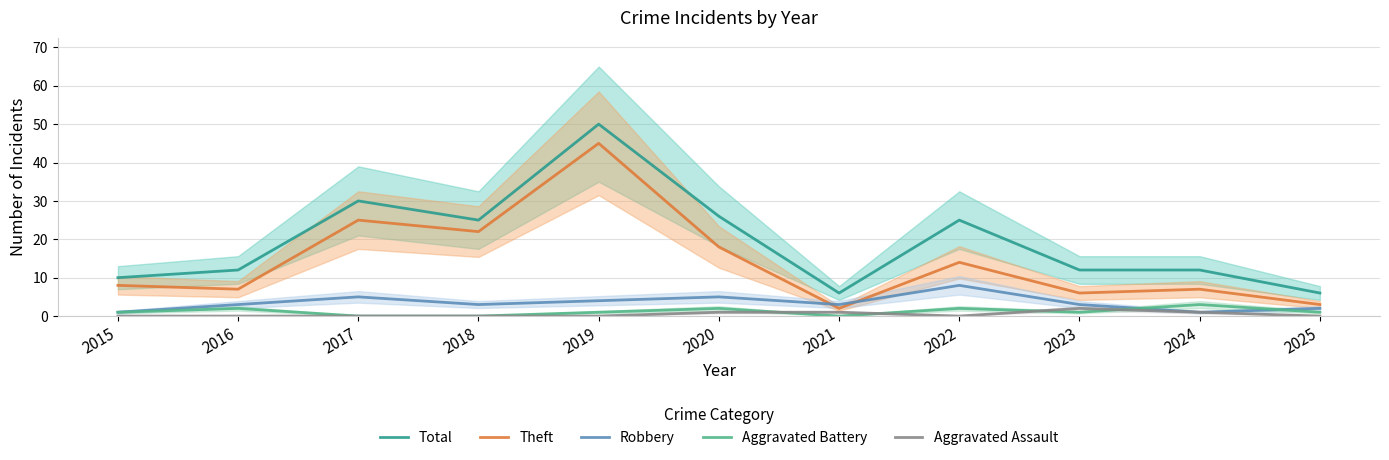

Read the Theft value at 2016, to the nearest 10.

10